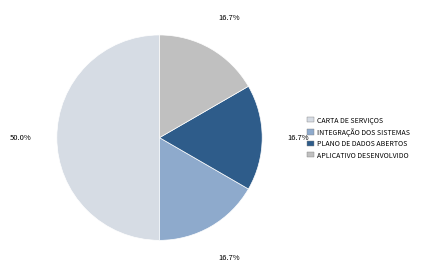

Which category has the biggest portion of the pie?

CARTA DE SERVIÇOS